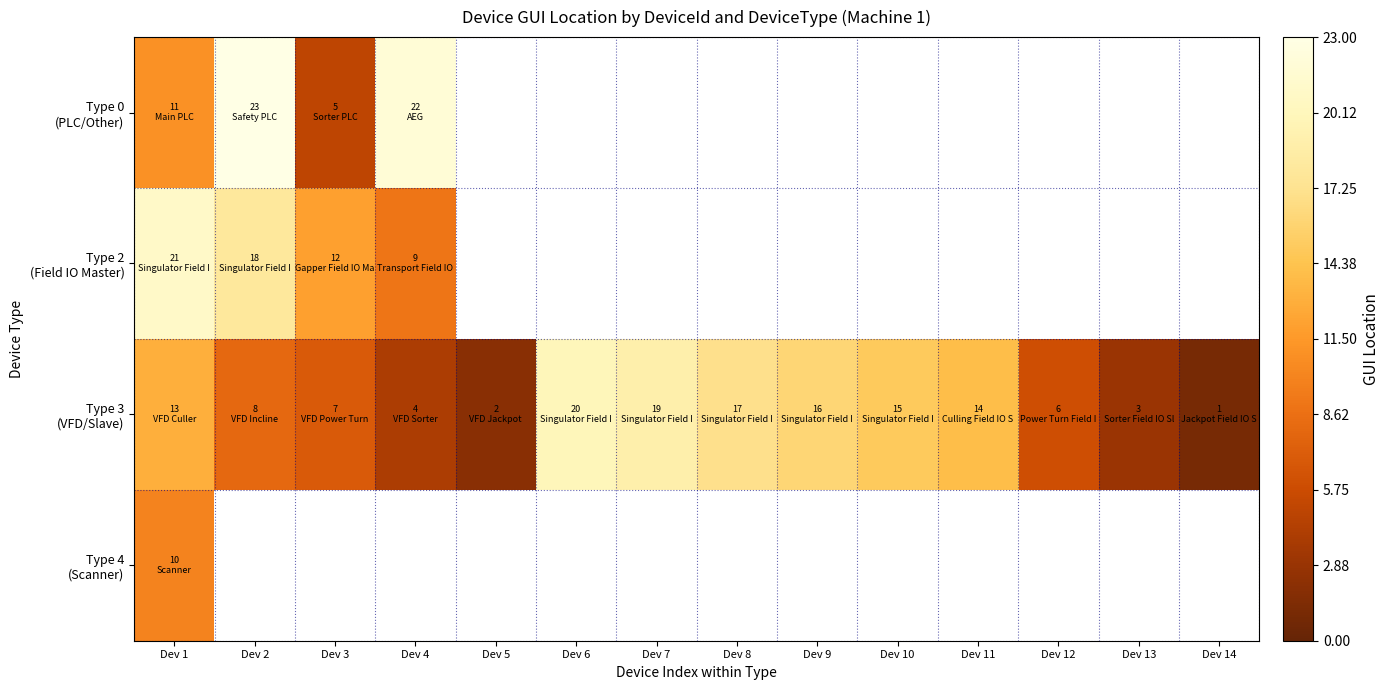

How many data points does each series have?

14